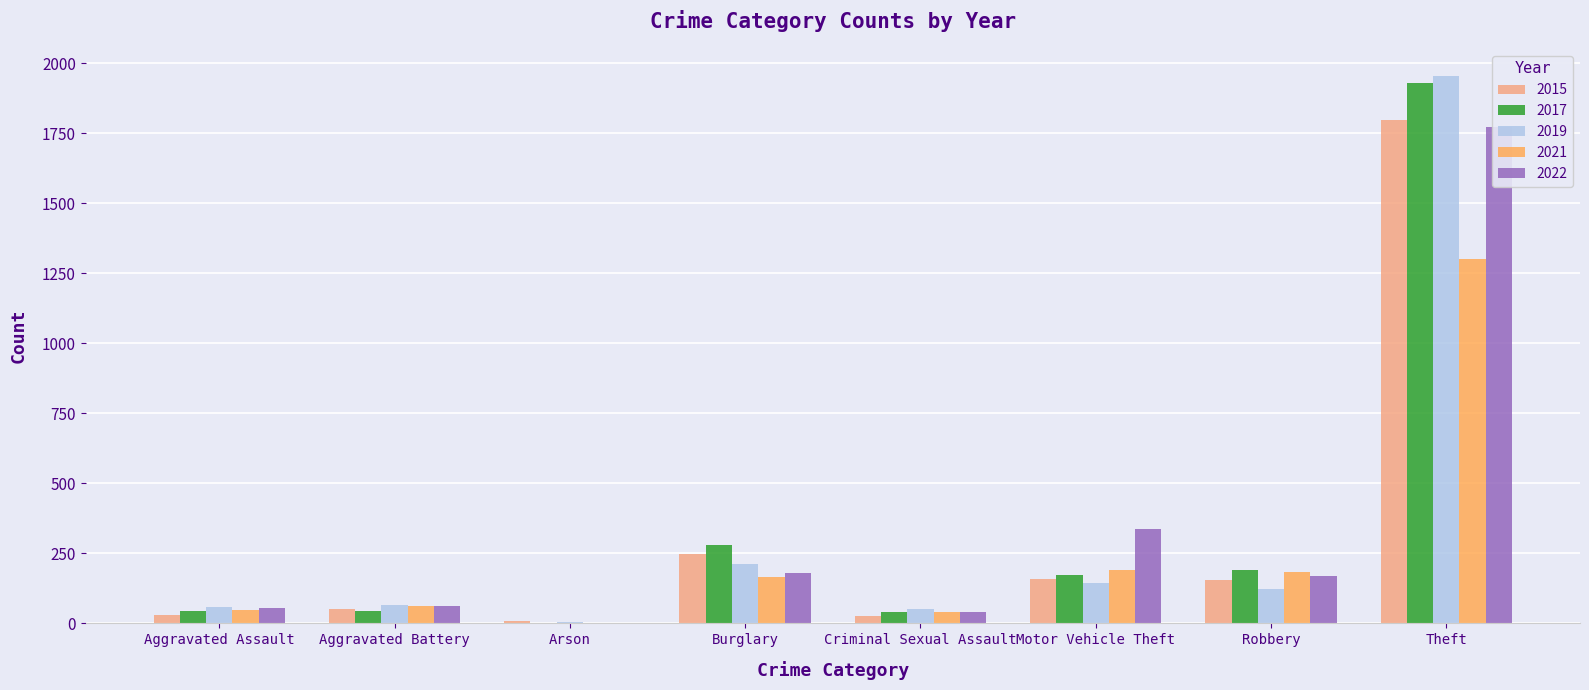

At which category is the sum across all series the highest?

Theft